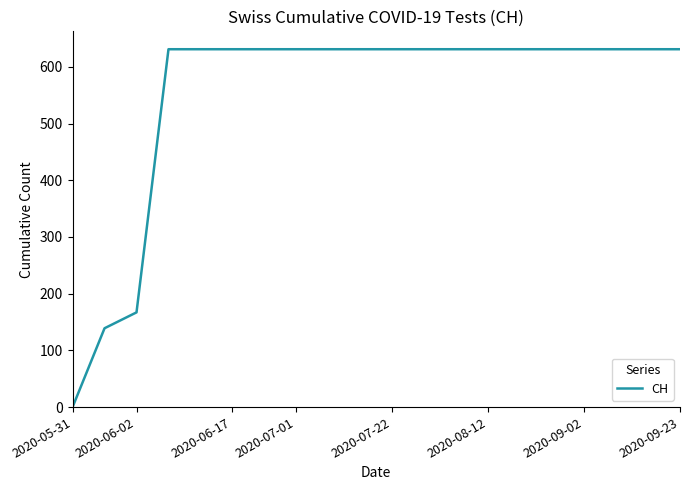

What is the greatest value displayed?

631